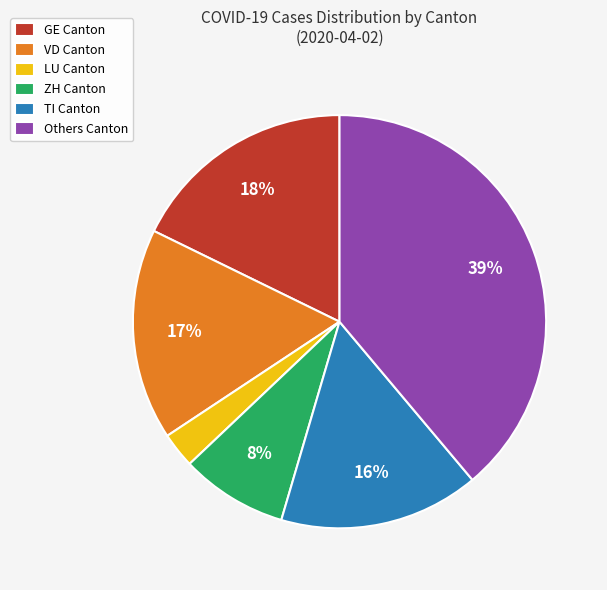

Which slice is the largest?

Others Canton